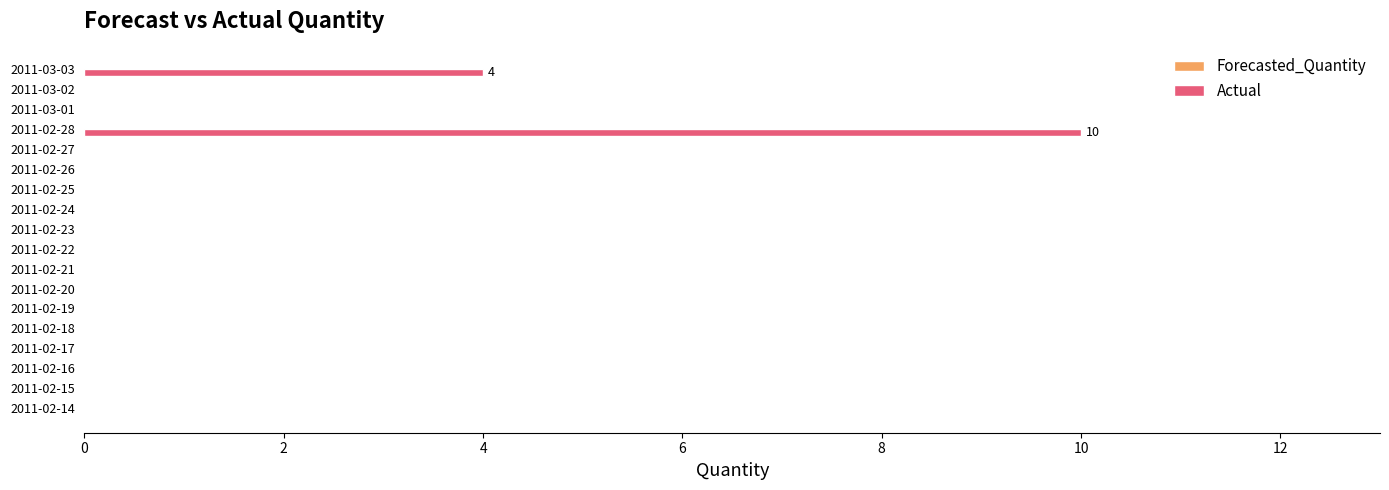

Which category has the highest value across all series?

2011-02-28